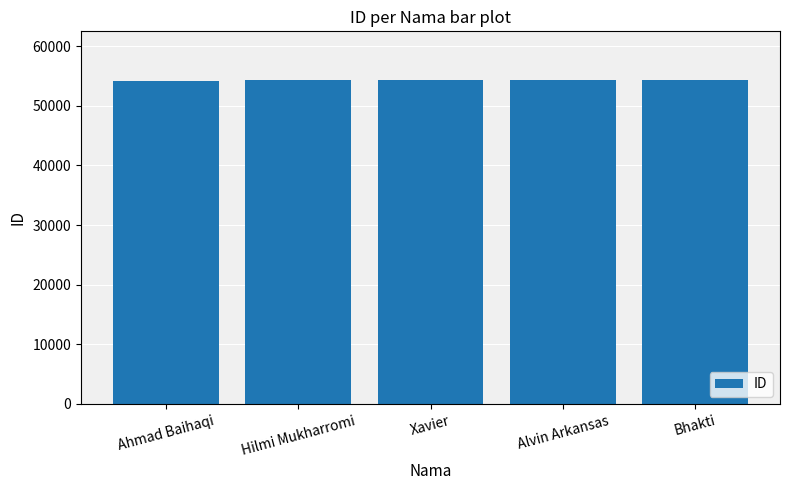

The chart shows a value of 54325 at Bhakti. True or false?

True